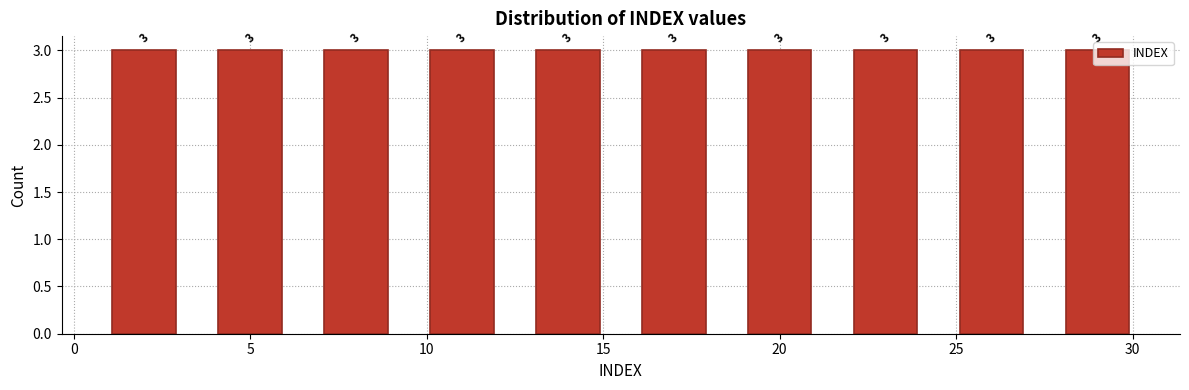

Reading left to right, transcribe this chart: for each bar, give the range it covers on the x-axis and its height.

0.5 to 3.5: 3
3.5 to 6.5: 3
6.5 to 9.5: 3
9.5 to 12.5: 3
12.5 to 15.5: 3
15.5 to 18.5: 3
18.5 to 21.5: 3
21.5 to 24.5: 3
24.5 to 27.5: 3
27.5 to 30.5: 3